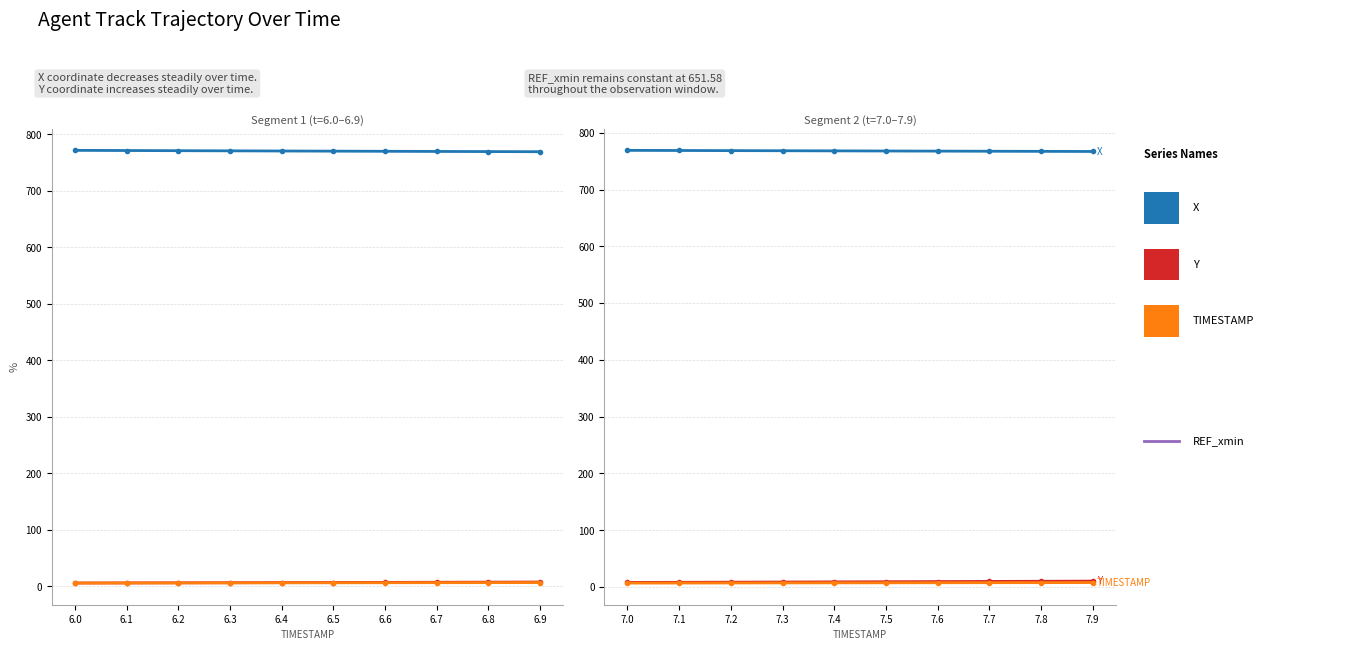

List the series in order of their peak value, highest first.

X, Y, TIMESTAMP